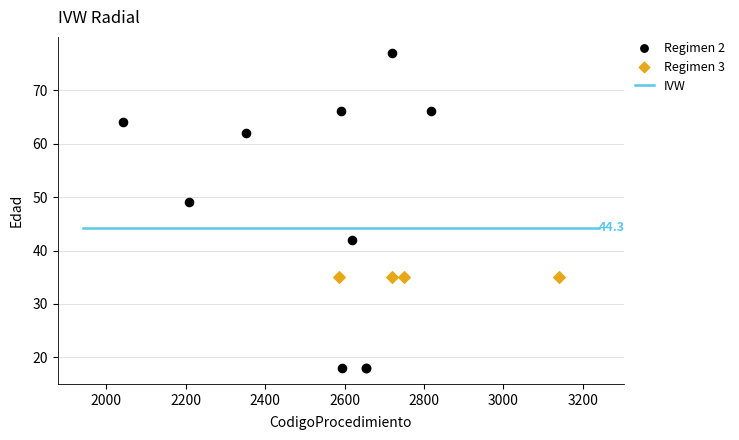

Which series reaches the minimum Y coordinate?

Regimen 2